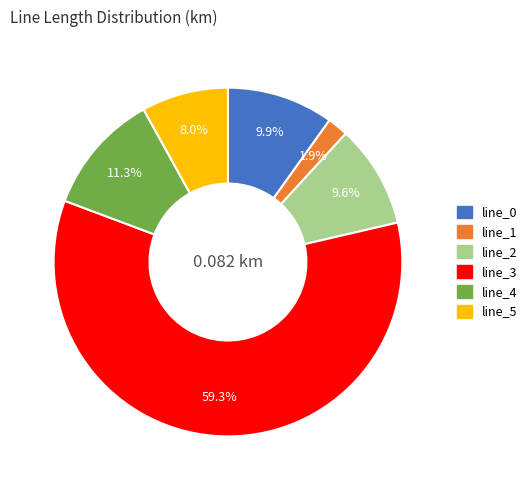

Count the number of slices in the pie.

6